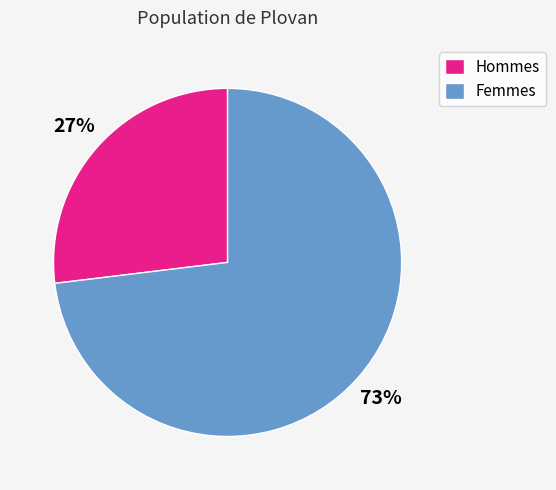

Which has a higher value, Femmes or Hommes?

Femmes